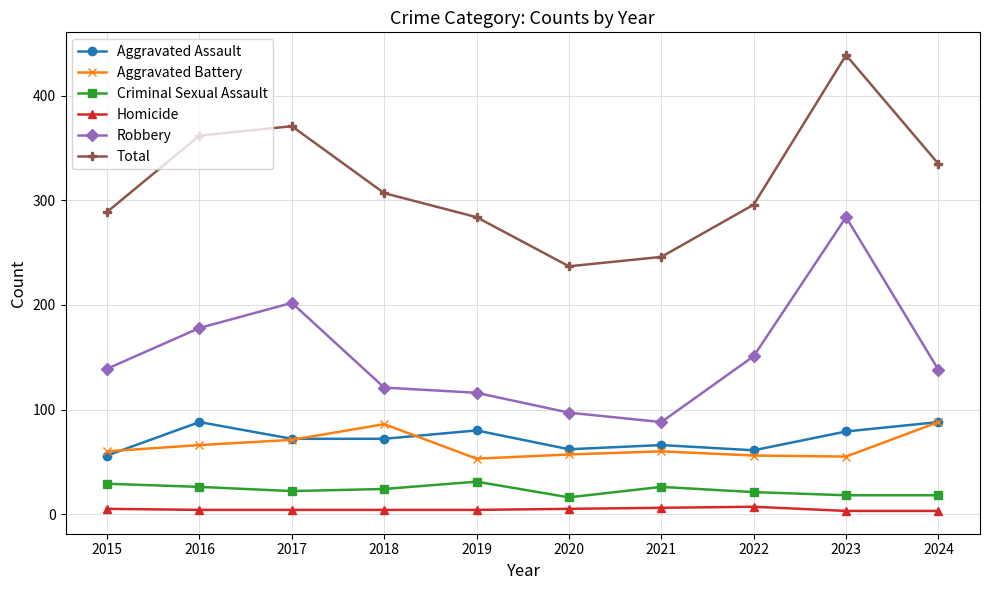

Is it true that Robbery equals 88 at 2015?

False